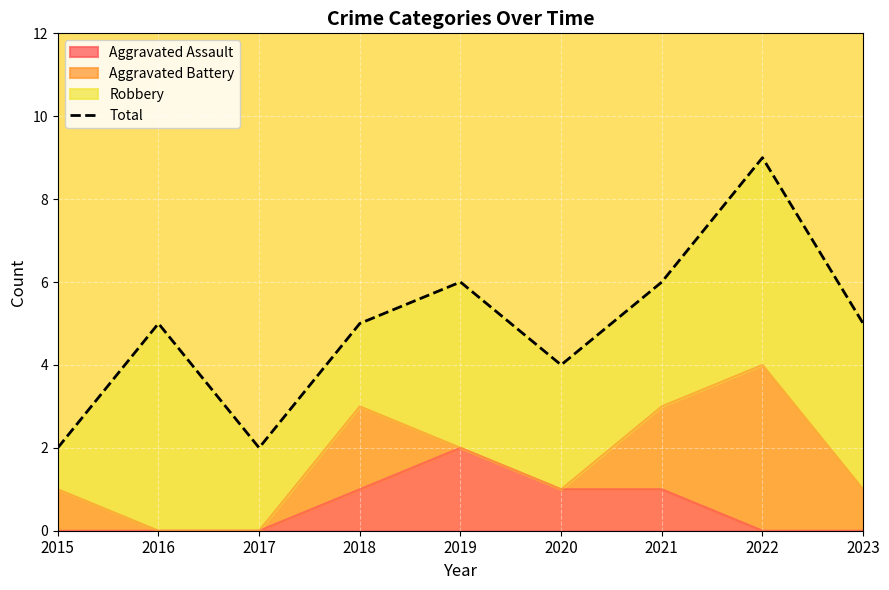

What is the difference between the second highest and minimum values?

4